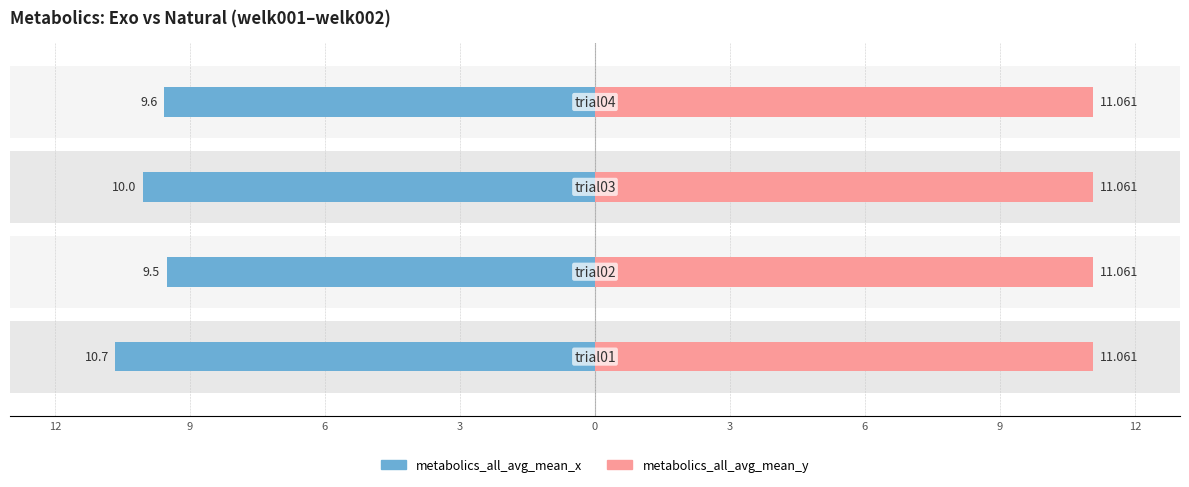

The value of metabolics_all_avg_mean_y at 6 is 0.1. True or false?

False